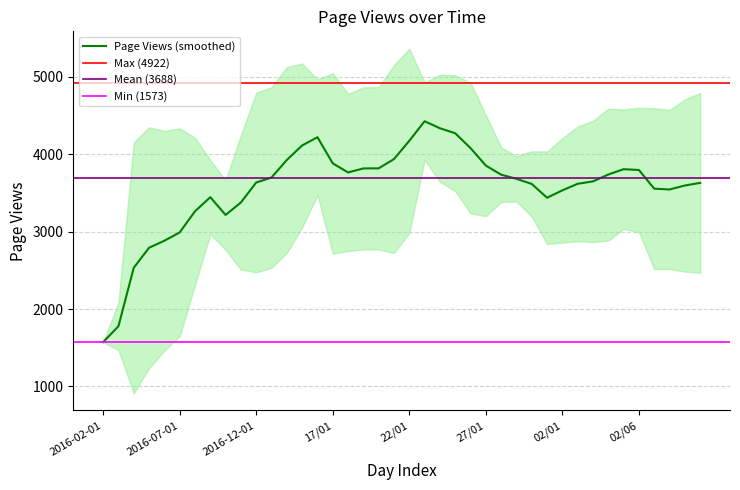

The value of Page Views (smoothed) at 22/01 is 2261.5. True or false?

False